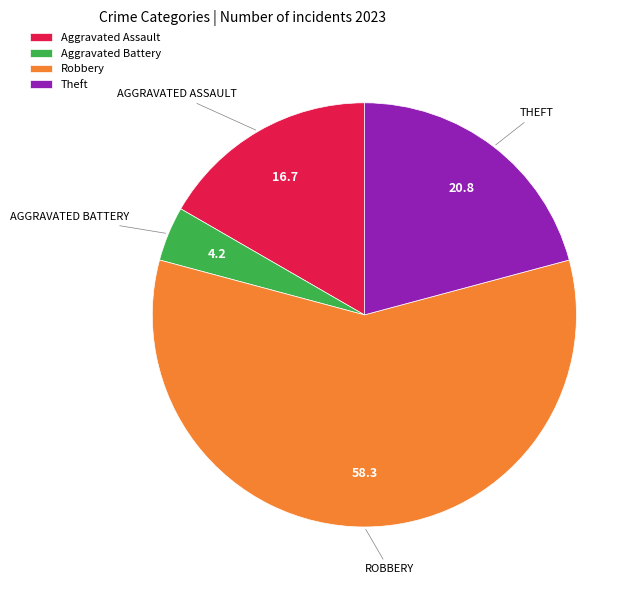

How many segments does this pie chart have?

4